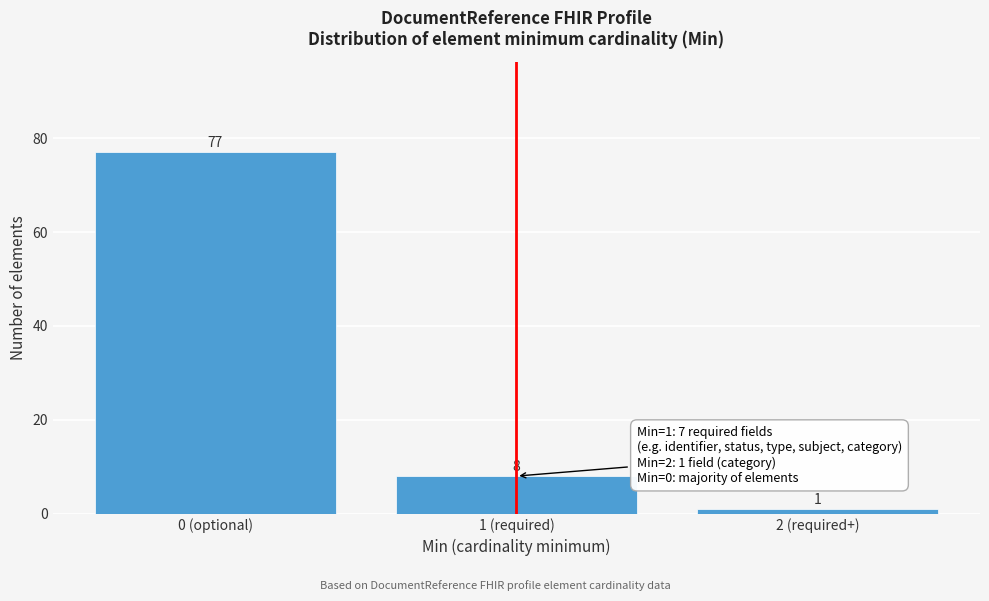

Reading left to right, extract all data points from this chart.

0 (optional)=77	1 (required)=8	2 (required+)=1